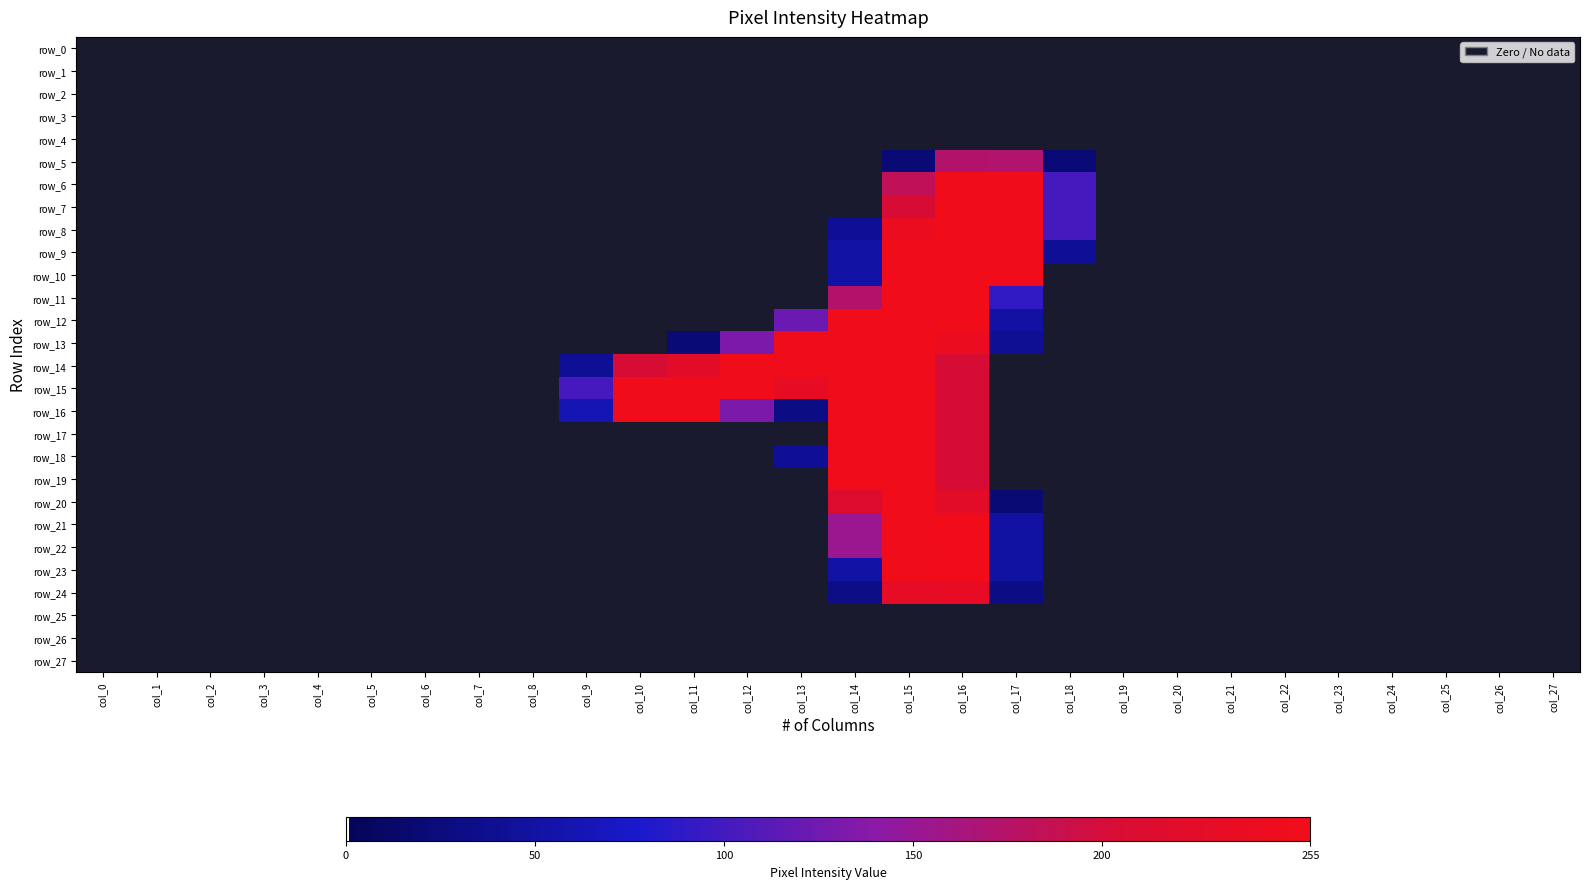

True or false: row_5 has a value of -82 at col_8.

False